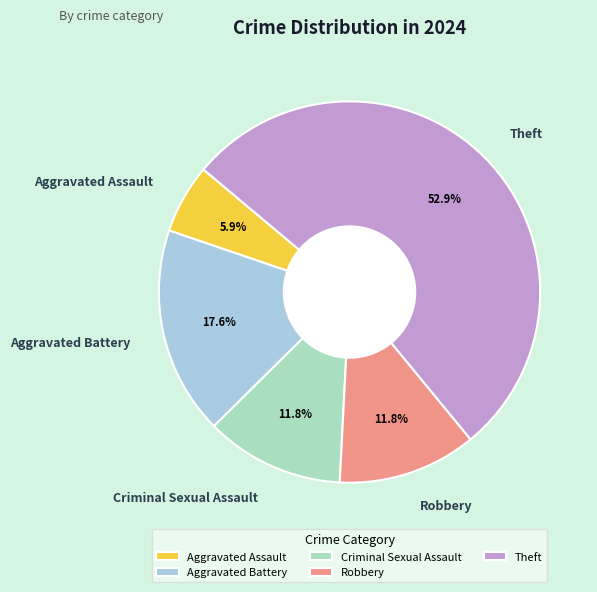

True or false: Criminal Sexual Assault accounts for 12% of the total.

True